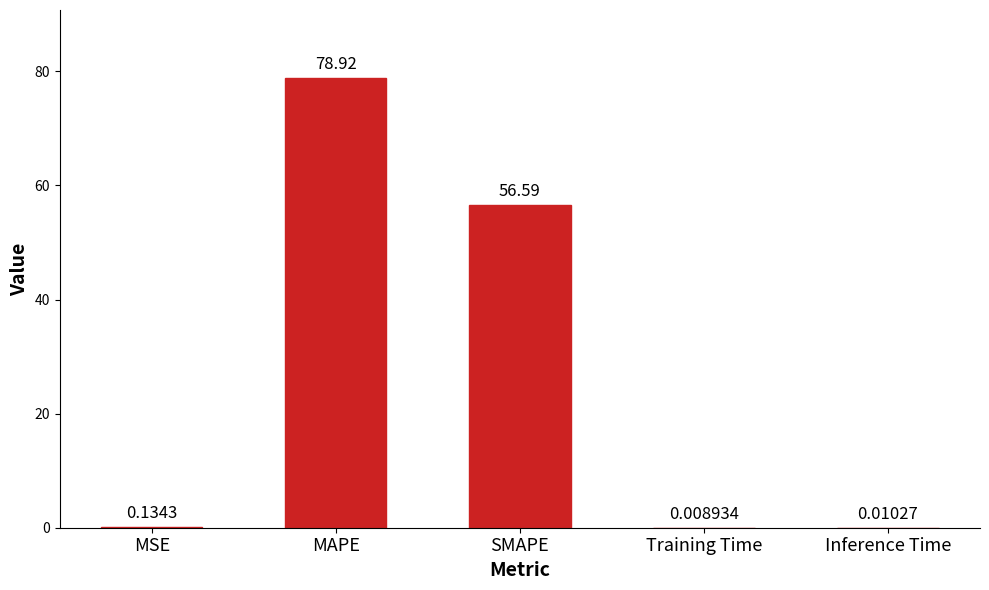

Where is the data nearest to the value 39?

SMAPE